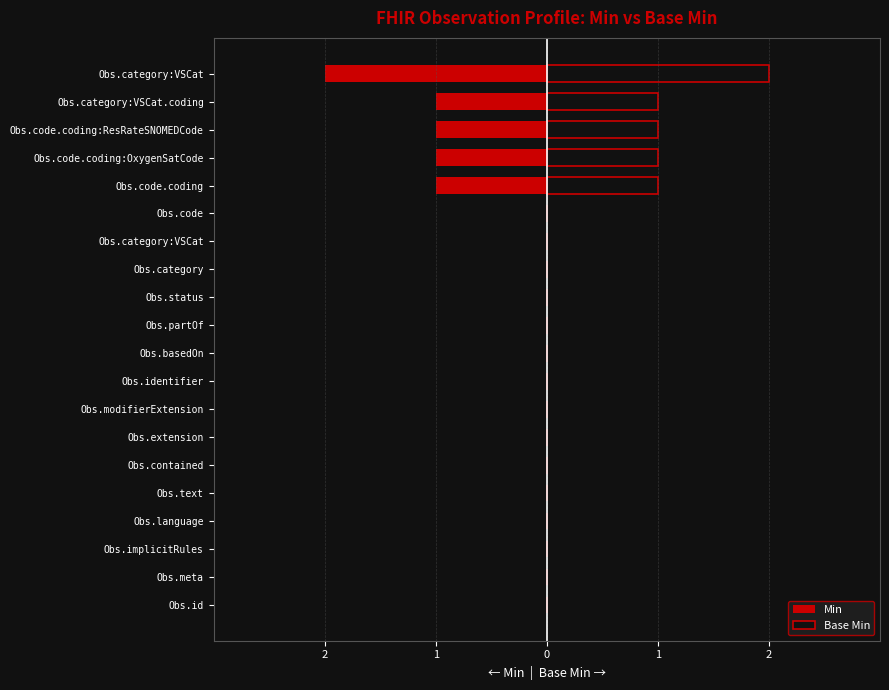

Rank the series by their maximum value, from highest to lowest.

Base Min, Min